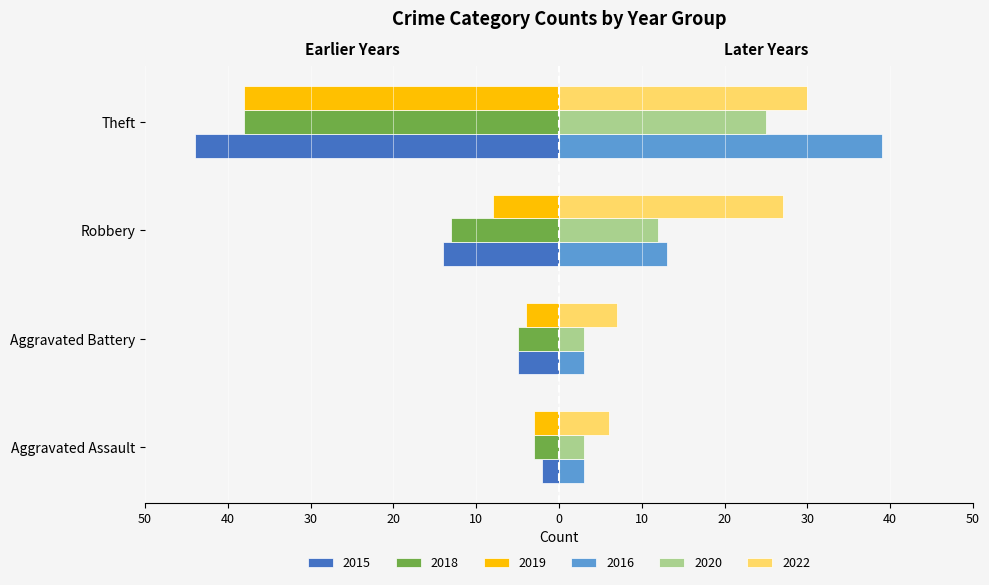

What are all the series names shown in the legend?

2015, 2018, 2019, 2016, 2020, 2022